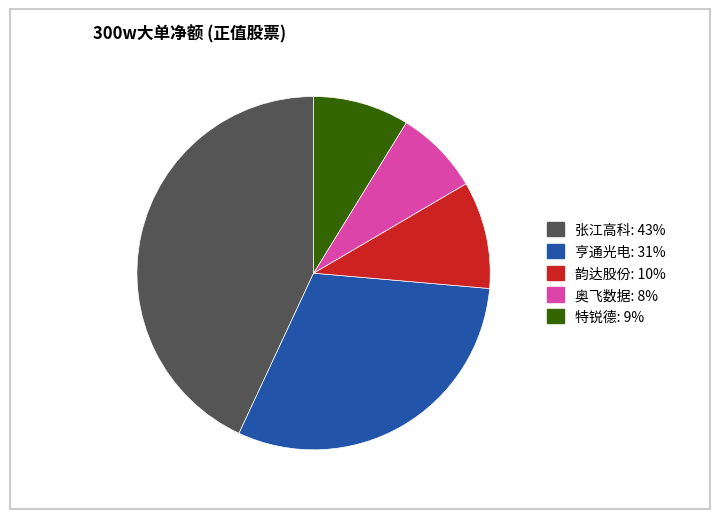

True or false: 韵达股份 accounts for 10% of the total.

True